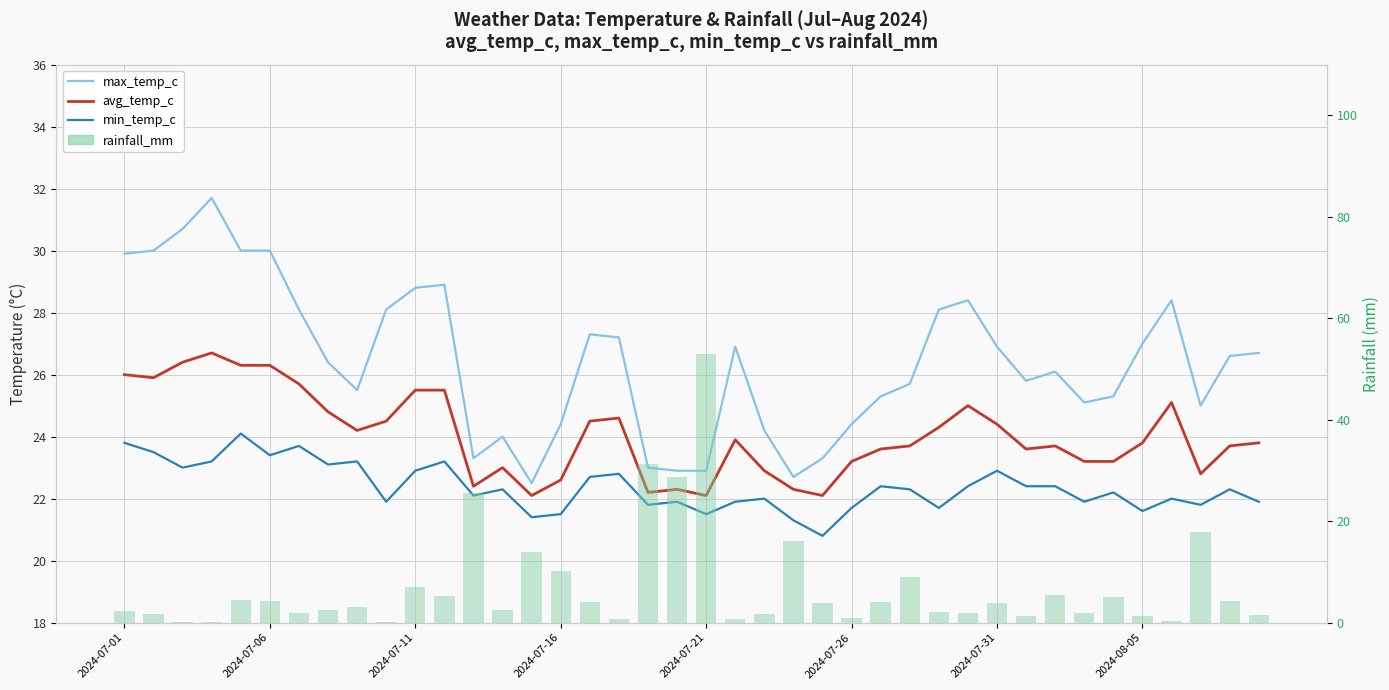

How many groups of bars are there?

40